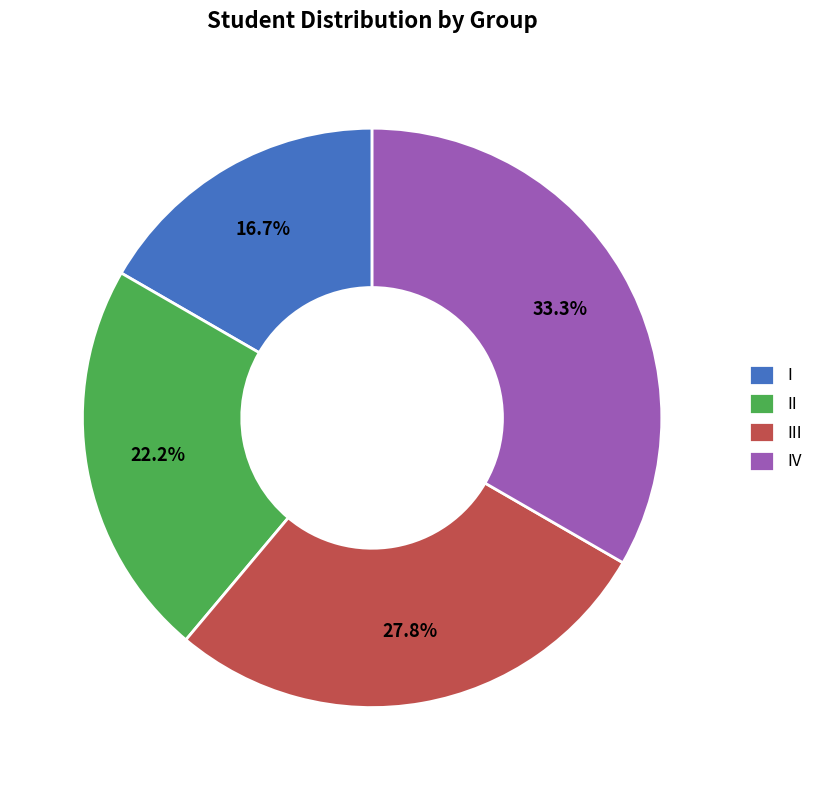

The II slice represents 22% of the pie. True or false?

True